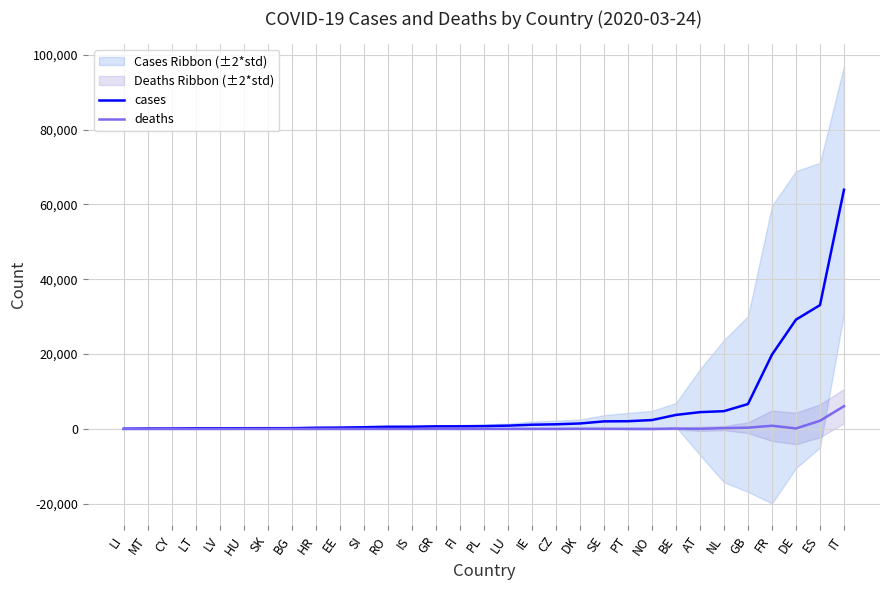

True or false: deaths and cases intersect in this chart.

False